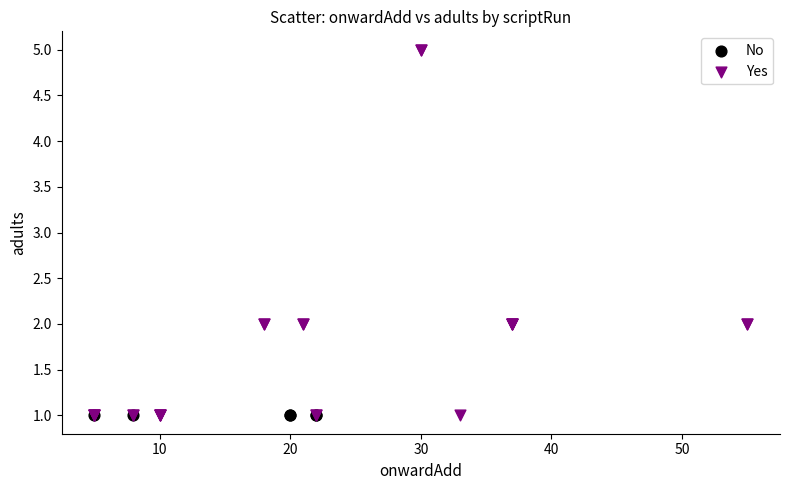

Which series reaches the maximum Y coordinate?

Yes